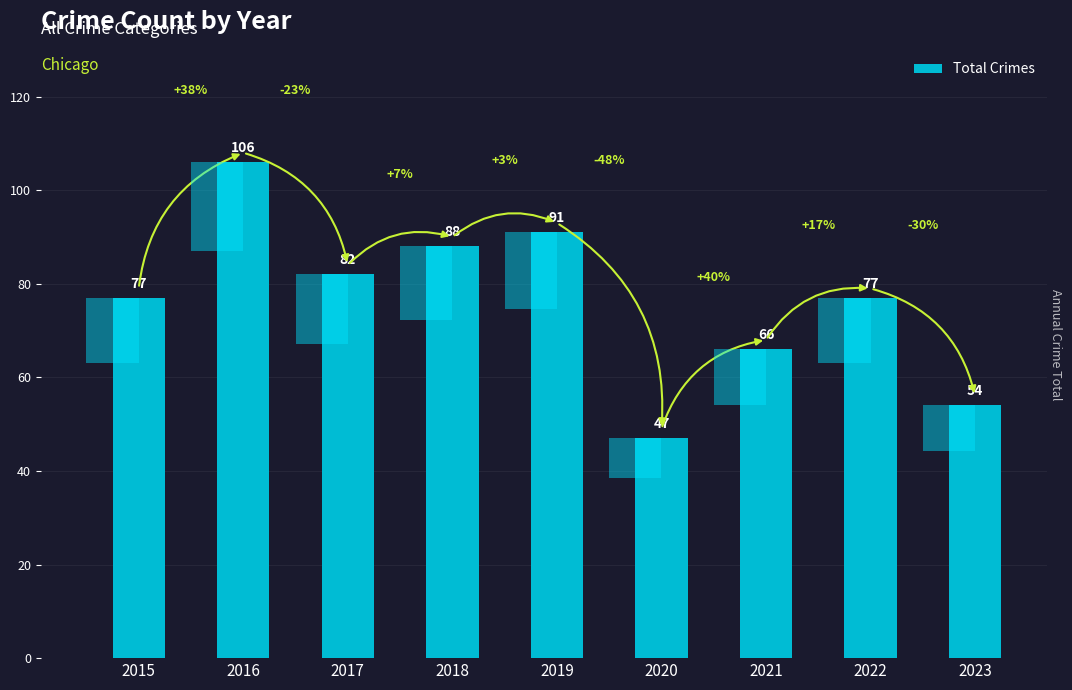

Reading left to right, transcribe all the data shown in this chart.

77	106	82	88	91	47	66	77	54